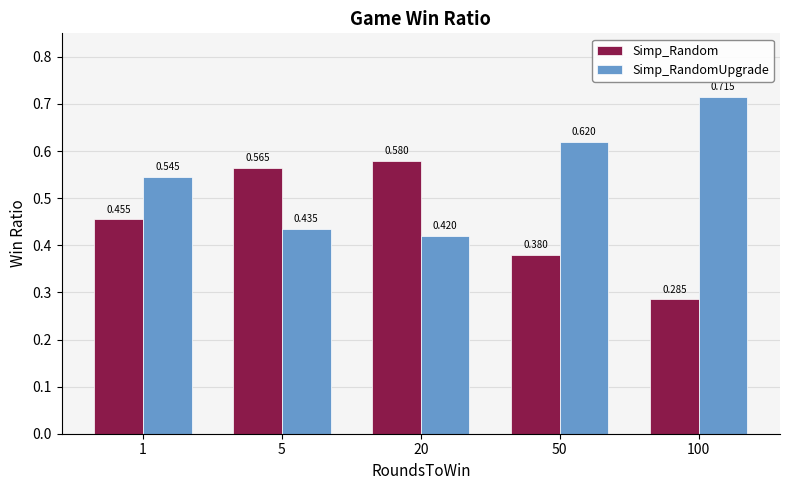

Which series has the largest total across all categories?

Simp_RandomUpgrade